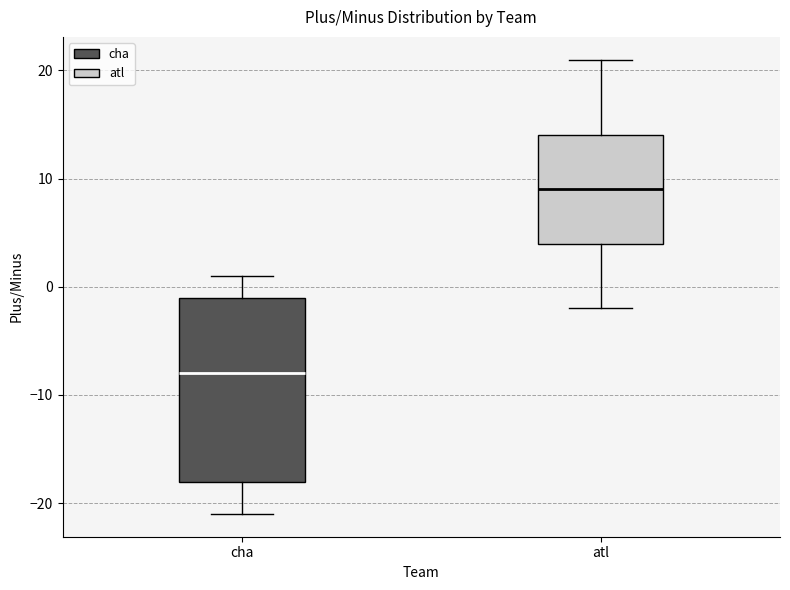

Reading left to right, read every box against the y-axis: the position of its median line, the range the box covers, and the ends of its whiskers. The values are not printed on the chart, so give them approximately, as read against the axis.

cha: median -8, box -18 to -1, whiskers -21 to 1
atl: median 9, box 4 to 14, whiskers -2 to 21